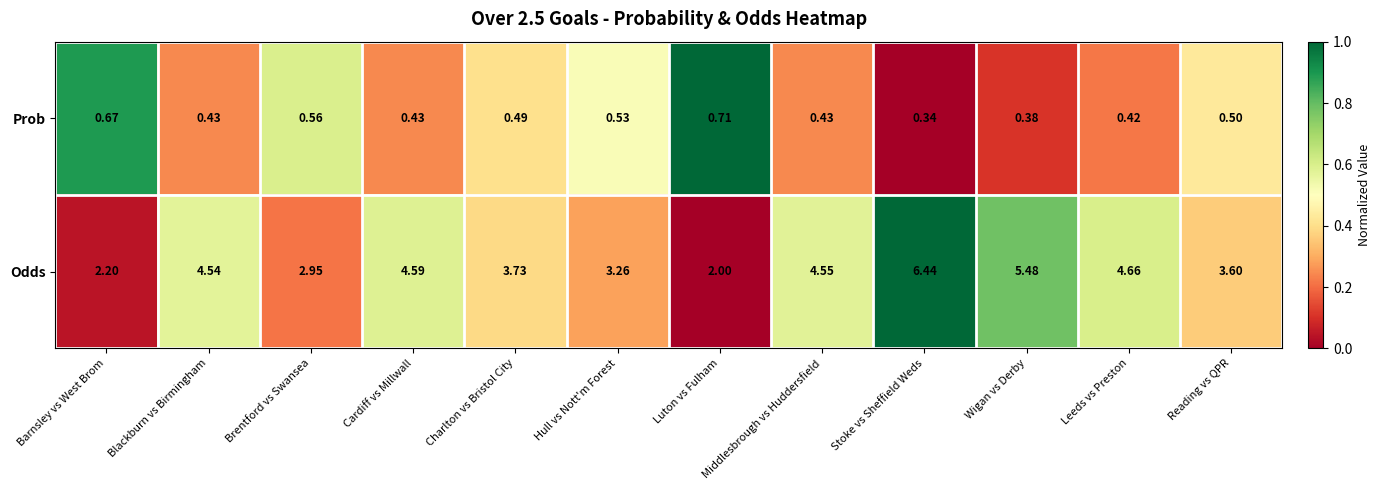

Where does the Odds series first go above 4?

Blackburn vs Birmingham